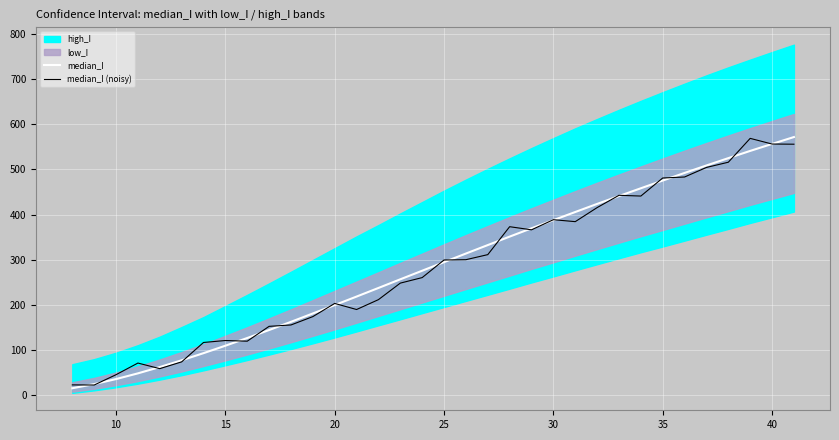

What is the minimum value for median_I (noisy)?

22.1